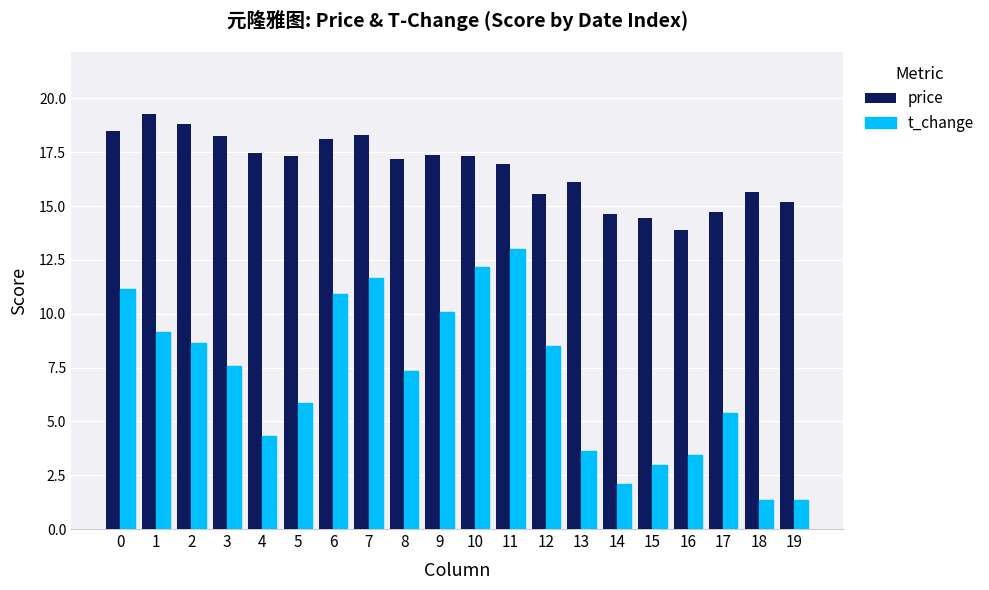

What is the maximum value shown in the chart?

19.3